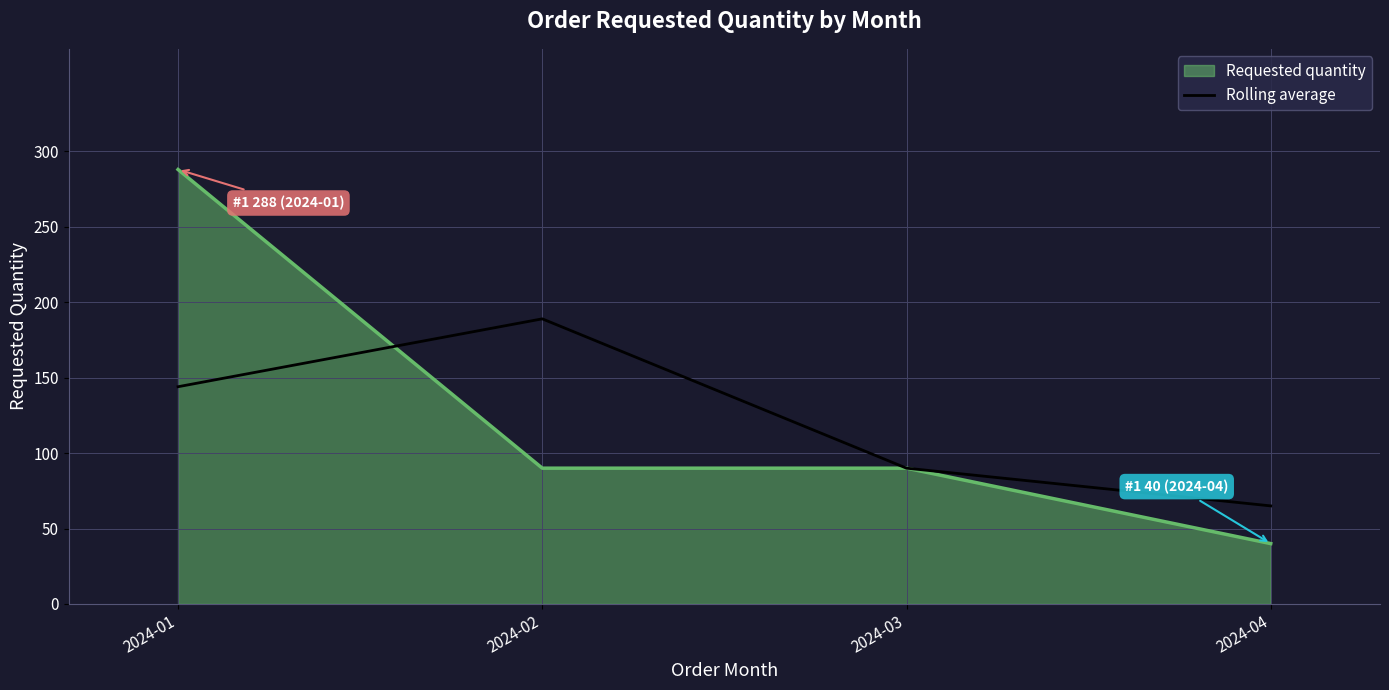

Is the value of Rolling average at 2024-01 greater than the value of Requested quantity at 2024-02?

Yes